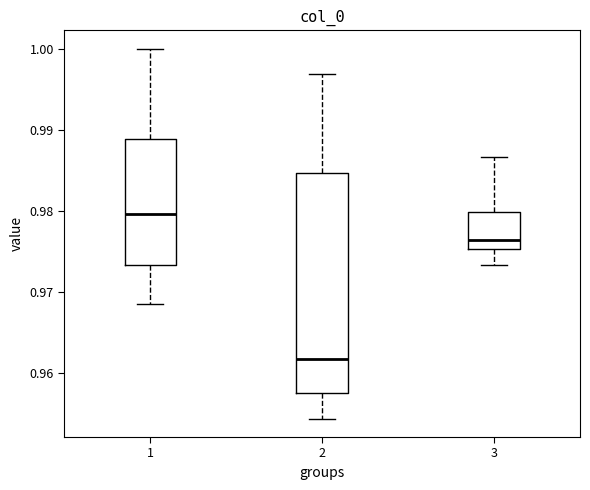

Which box's median line is the highest?

1